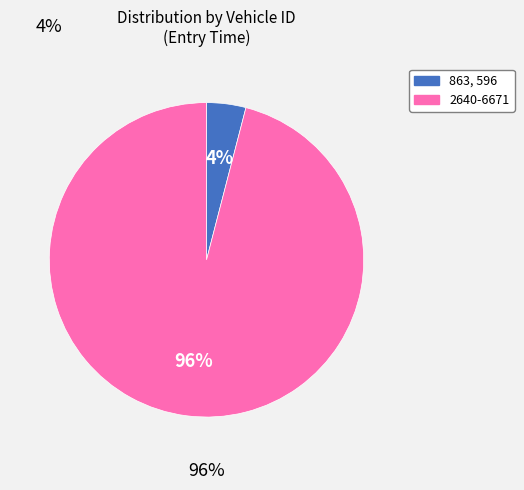

Count the number of slices in the pie.

2